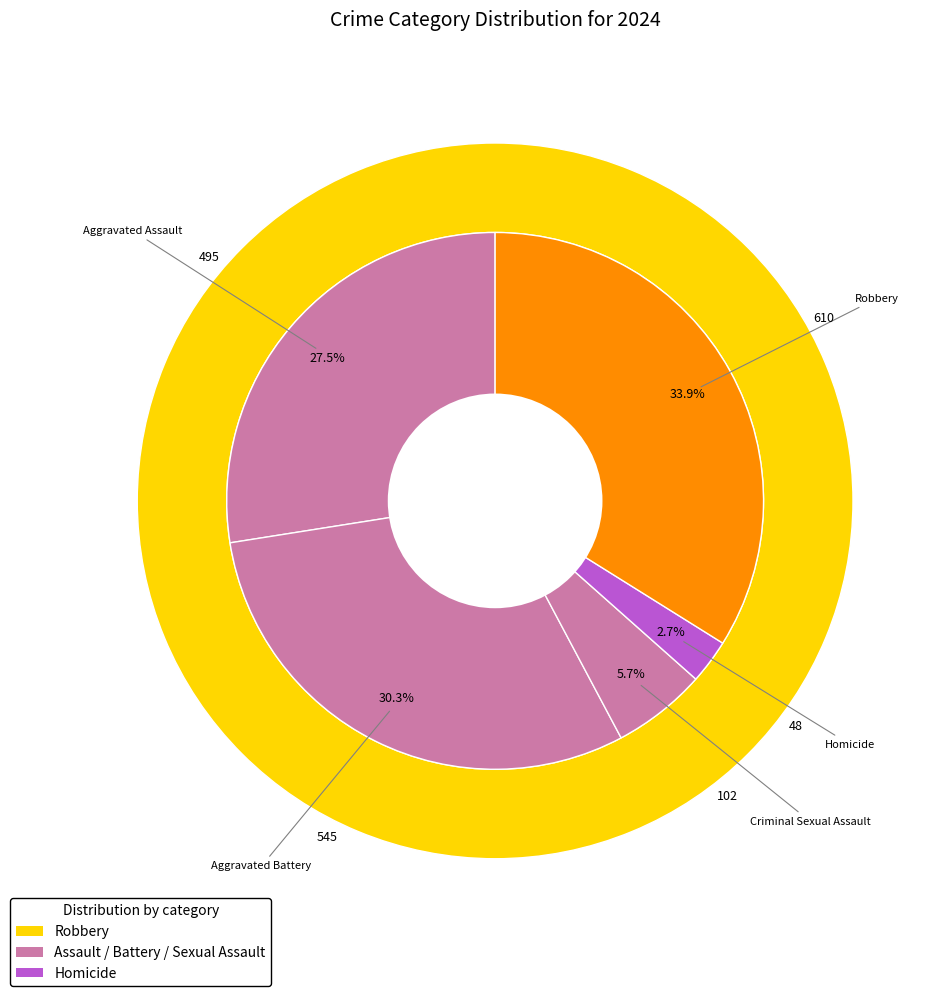

Is there a majority slice in this chart?

No